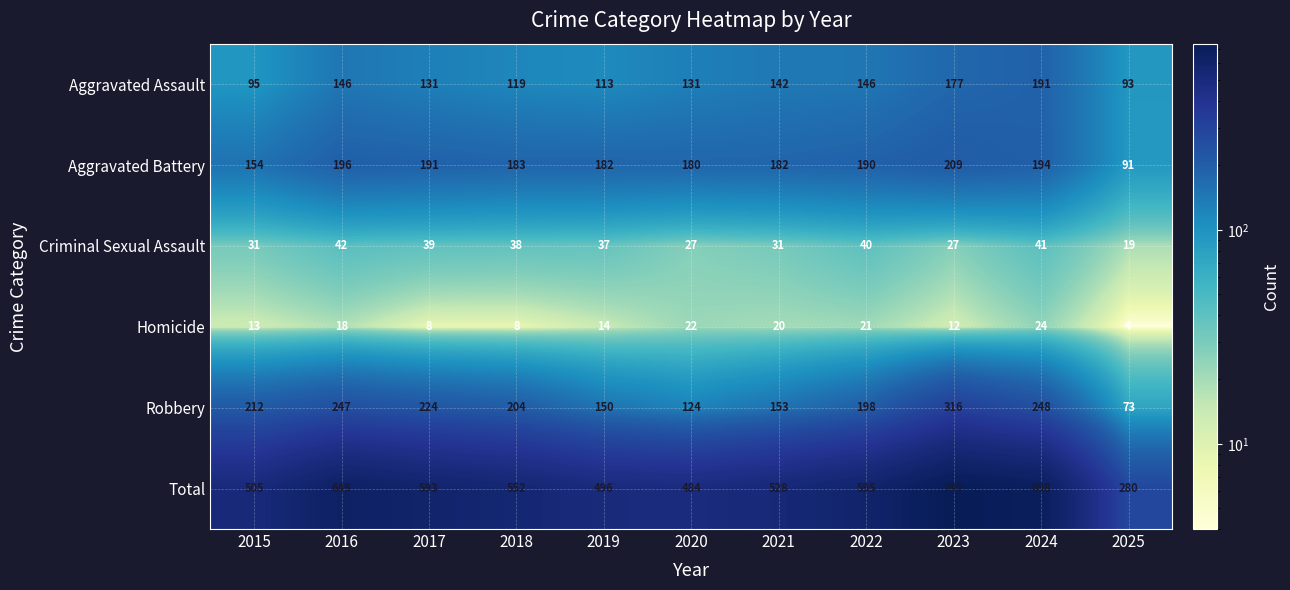

What value does the Total series have at 2024?

698